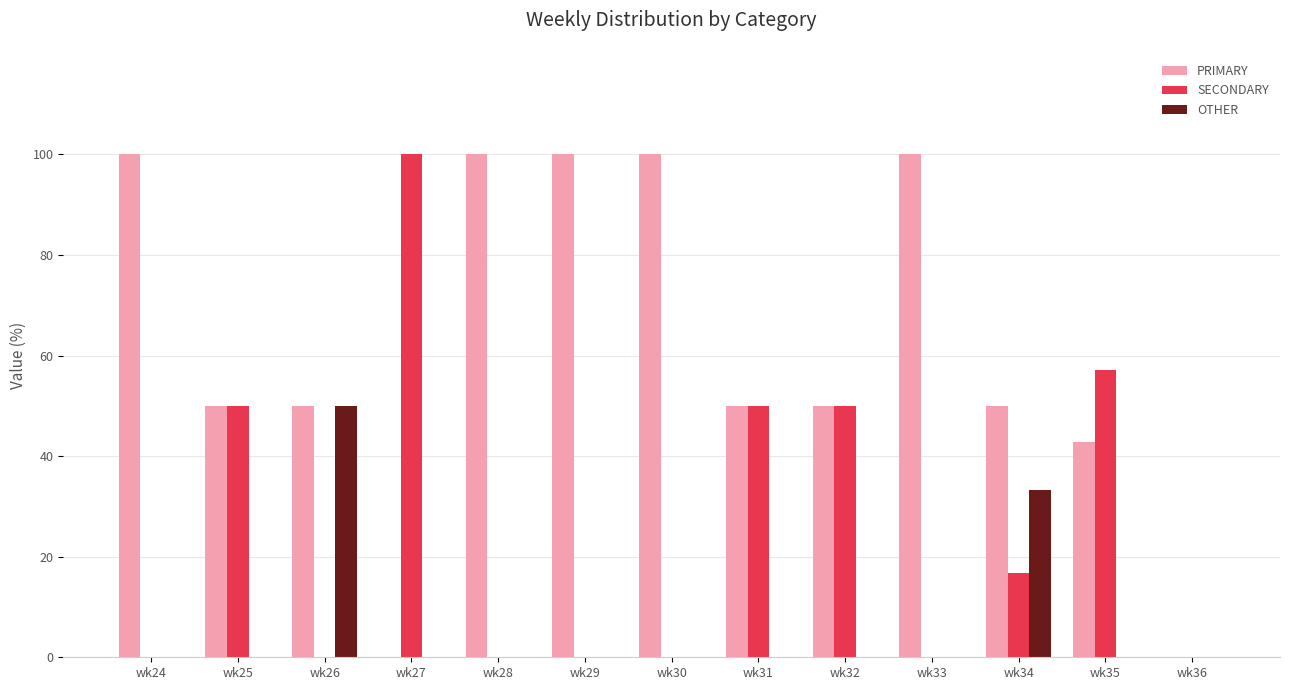

True or false: PRIMARY has a value of 154.6 at wk28.

False